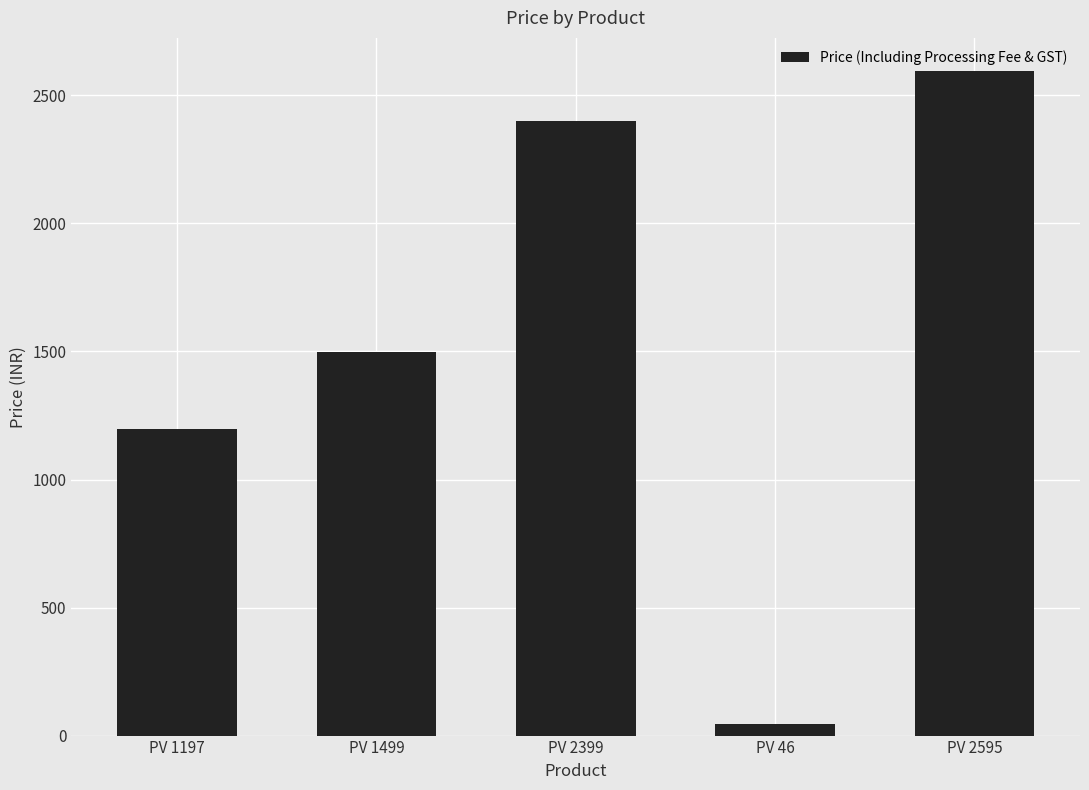

What is the approximate value at PV 2399?

2399